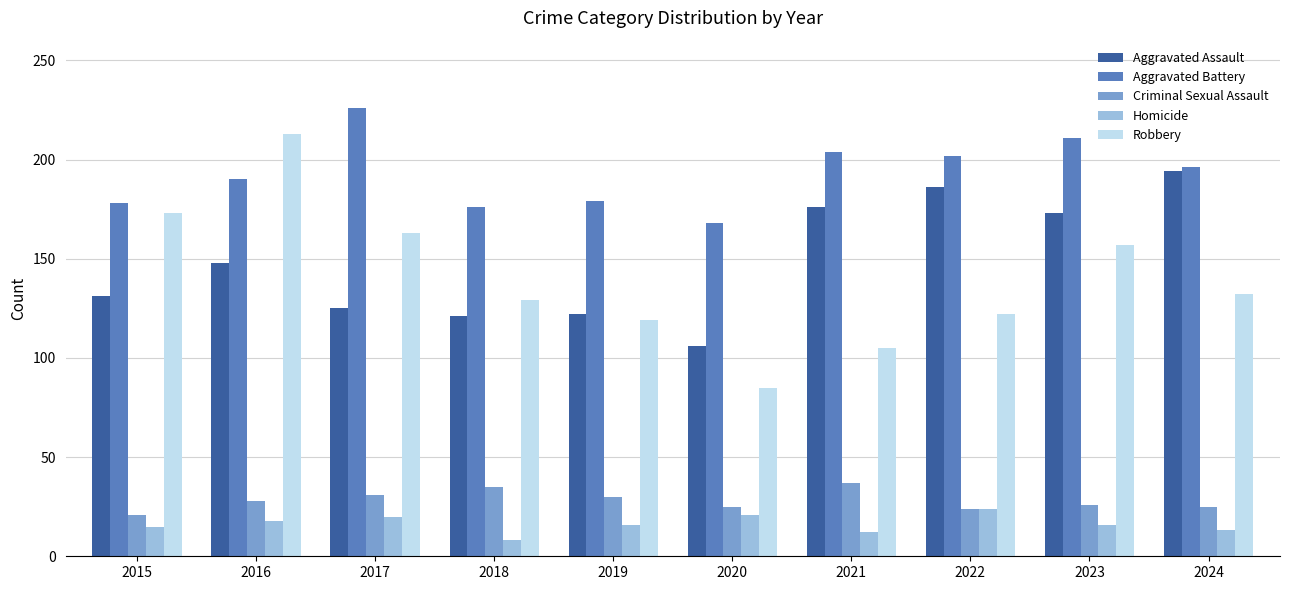

What is the sum of the Aggravated Battery values at 2017 and 2018?

402